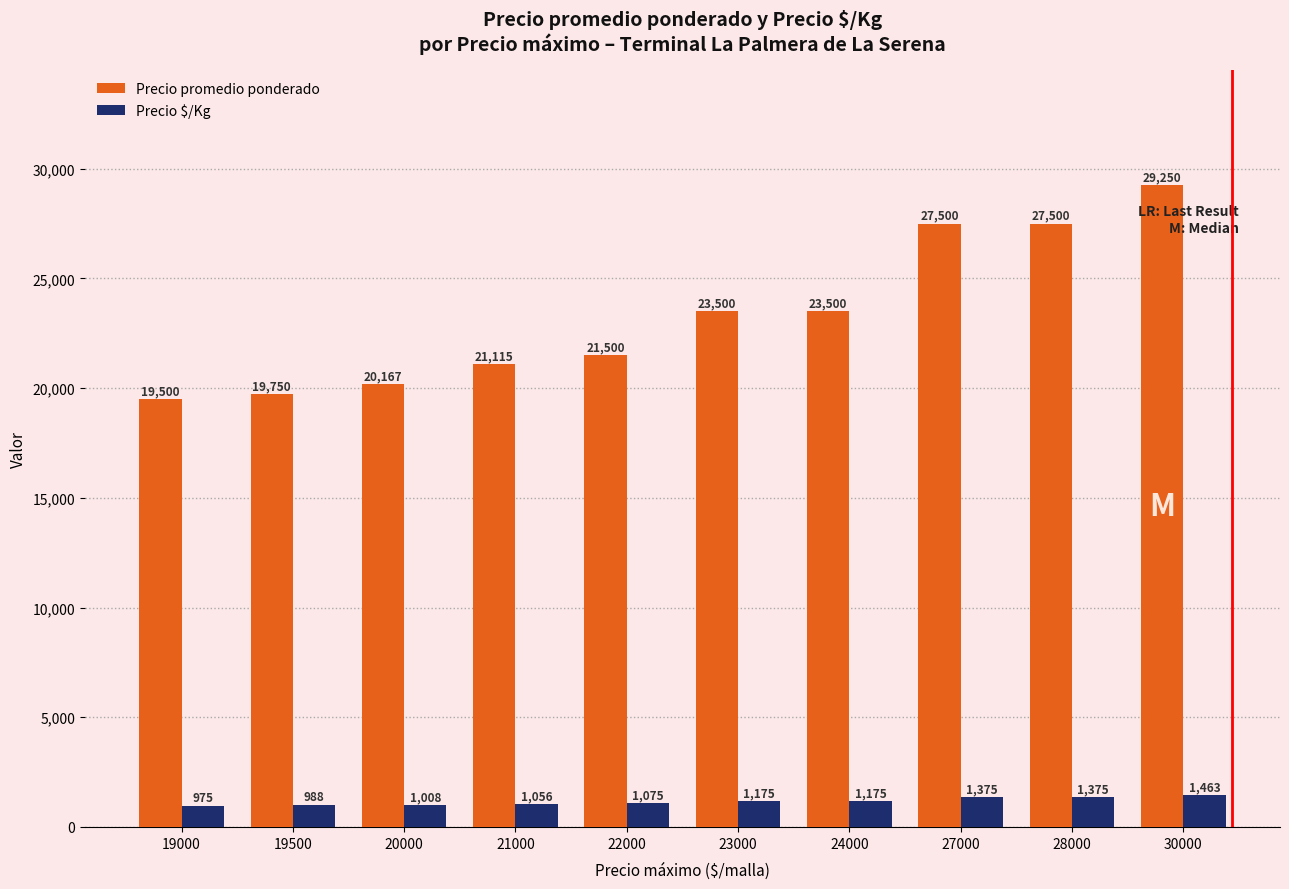

What is the difference between the highest and lowest values at 23000?

22325